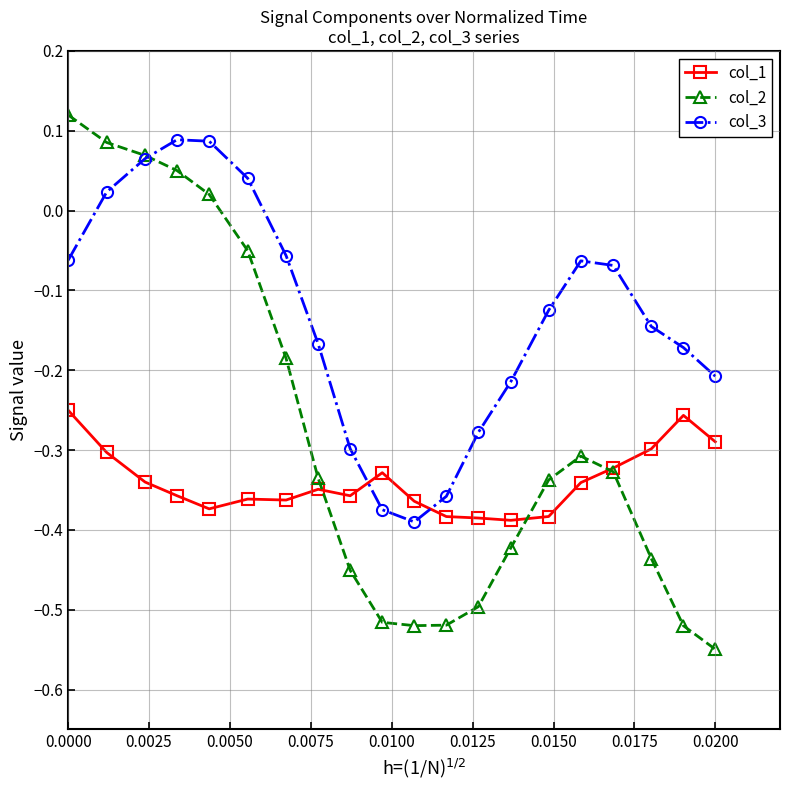

How many times do col_3 and col_1 cross each other?

2